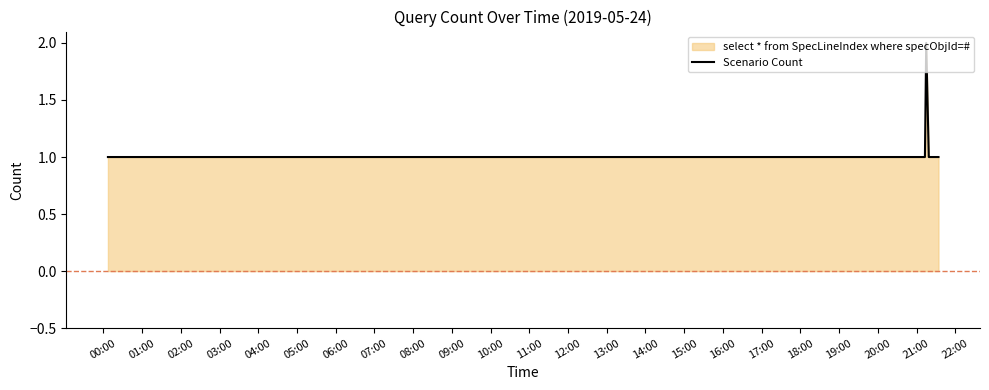

True or false: the data shows 1 at 04:00.

True